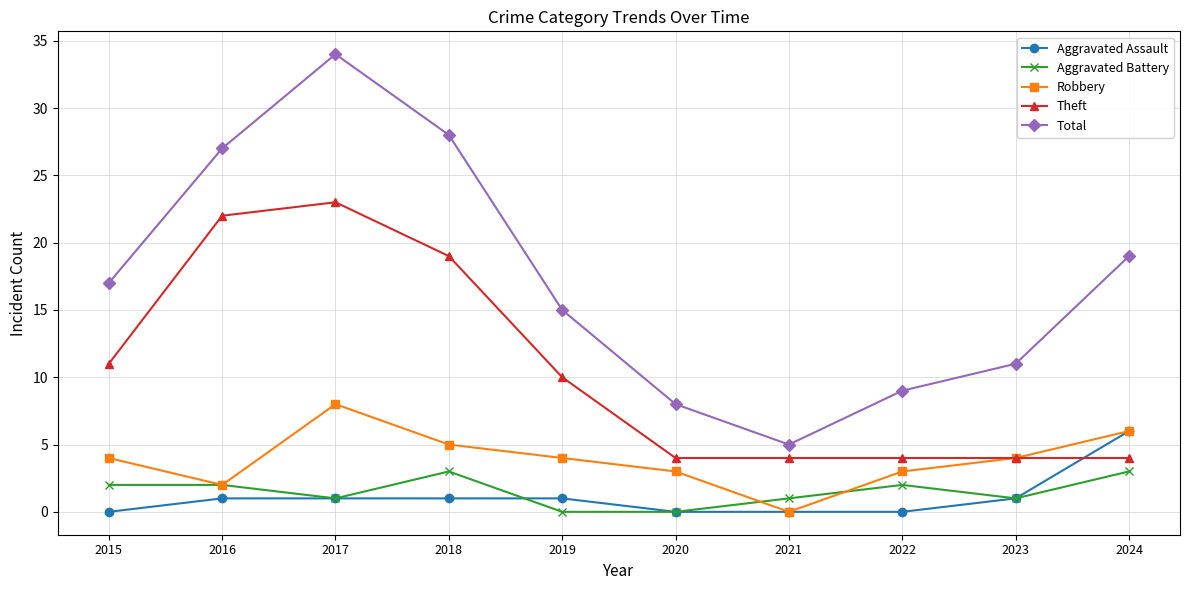

Where is the first local minimum for Robbery?

2016